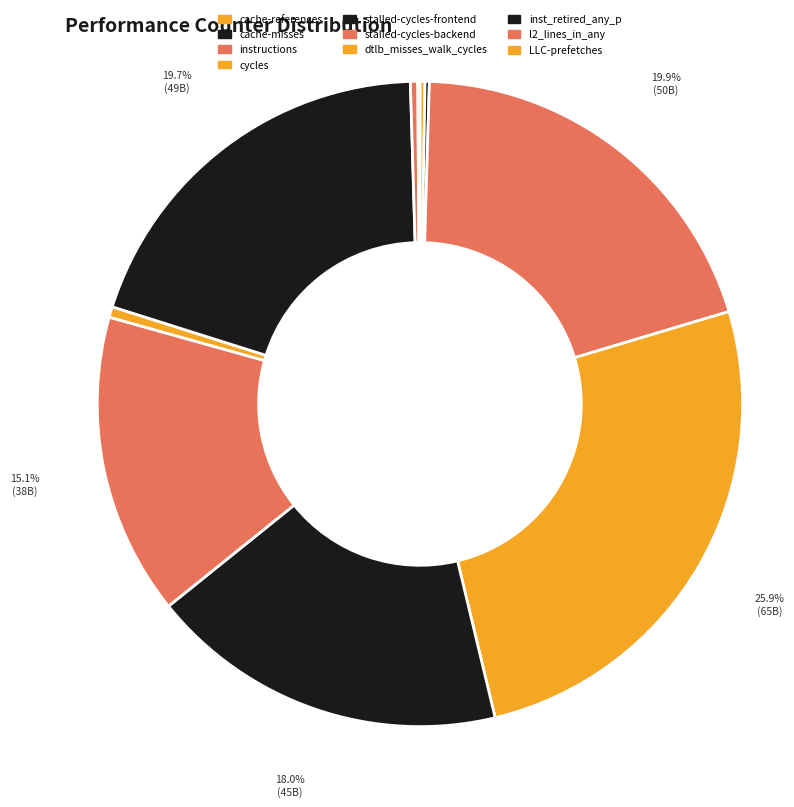

True or false: l2_lines_in_any accounts for 12% of the total.

False